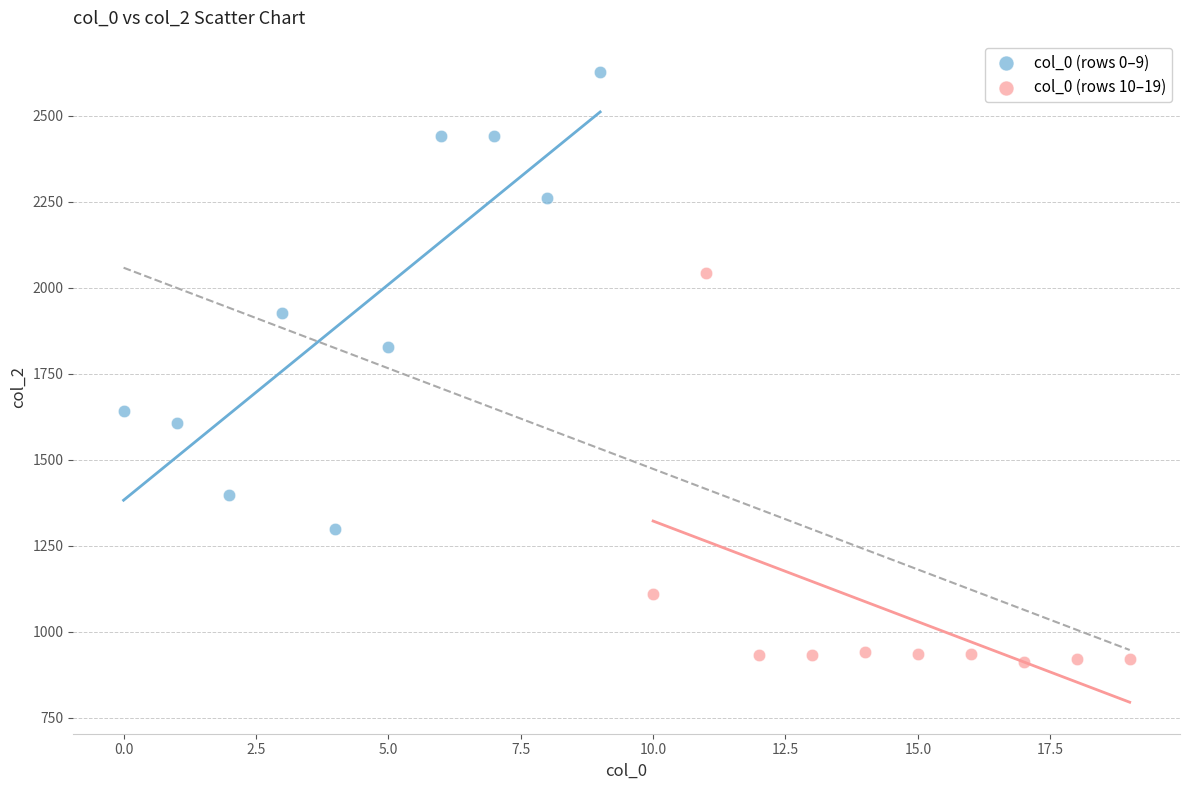

Which series reaches the maximum Y coordinate?

col_0 (rows 0–9)